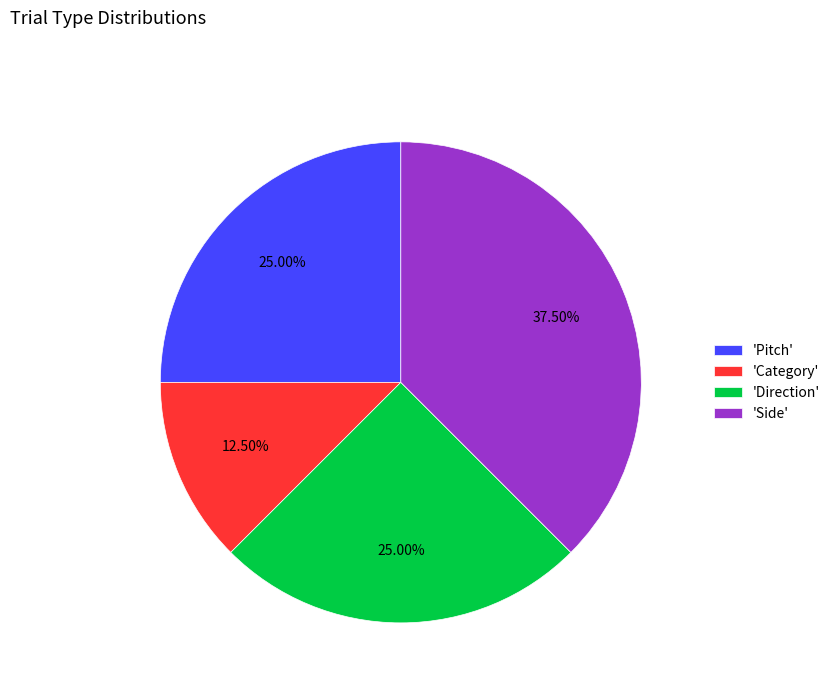

Do 'Direction' and 'Category' together represent more than half of the pie?

No